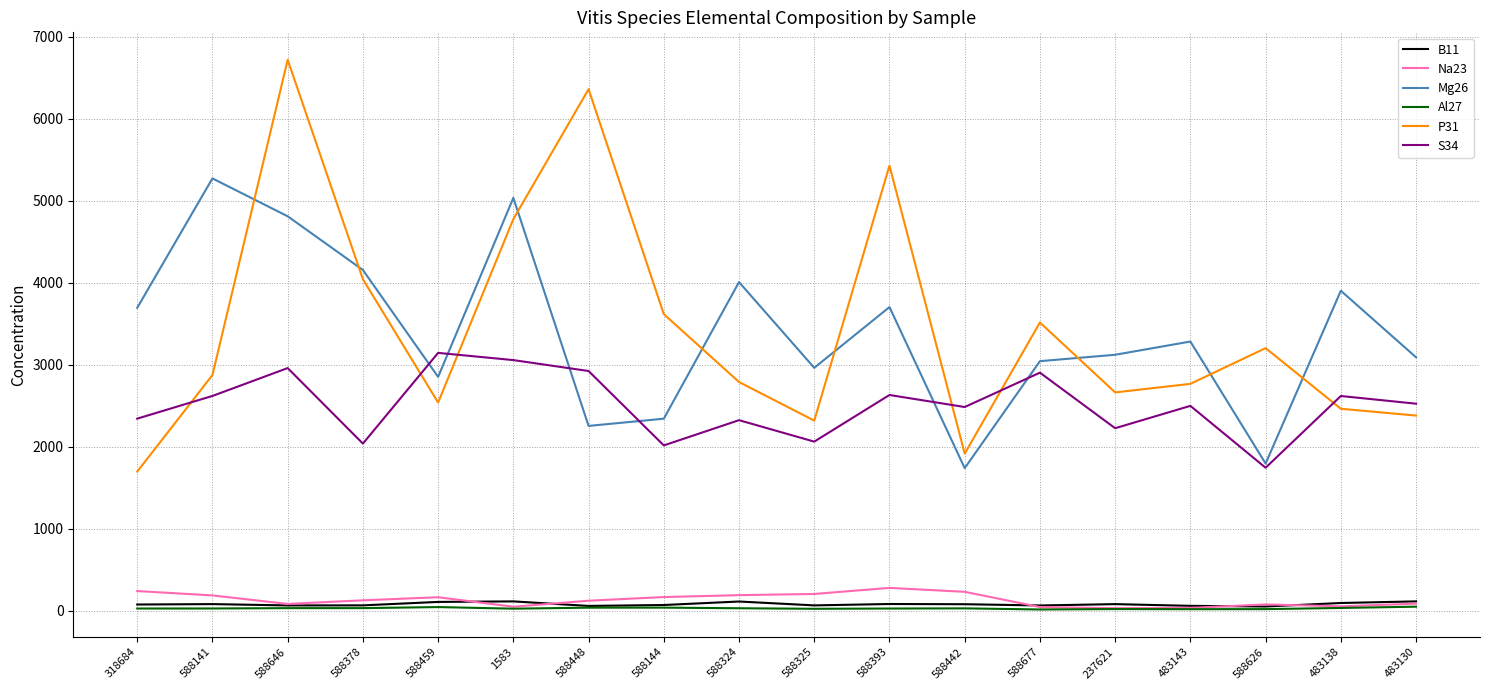

Which series has the largest range (max minus min)?

P31